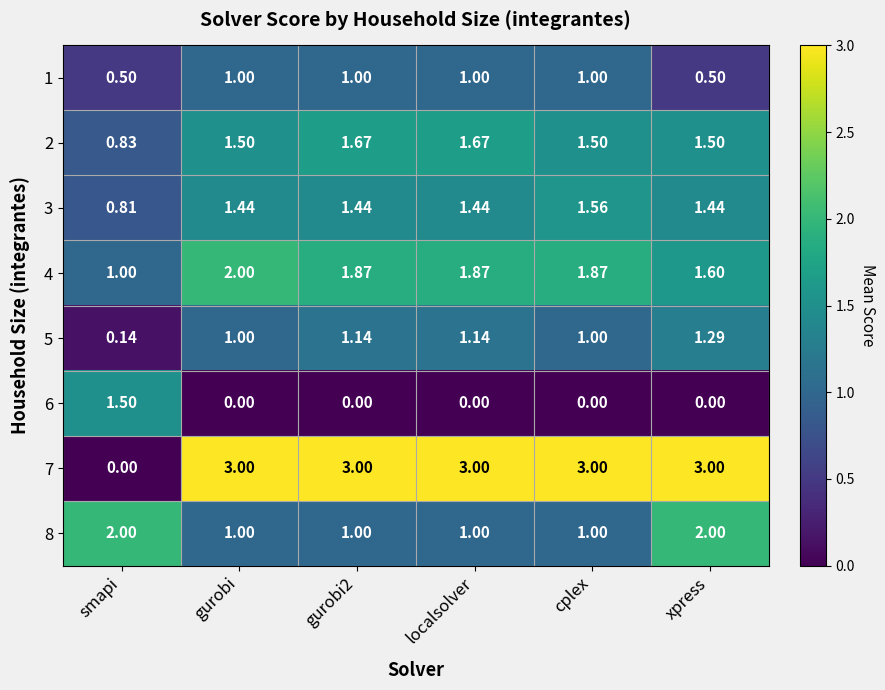

Where is 2 nearest to the value 1?

smapi